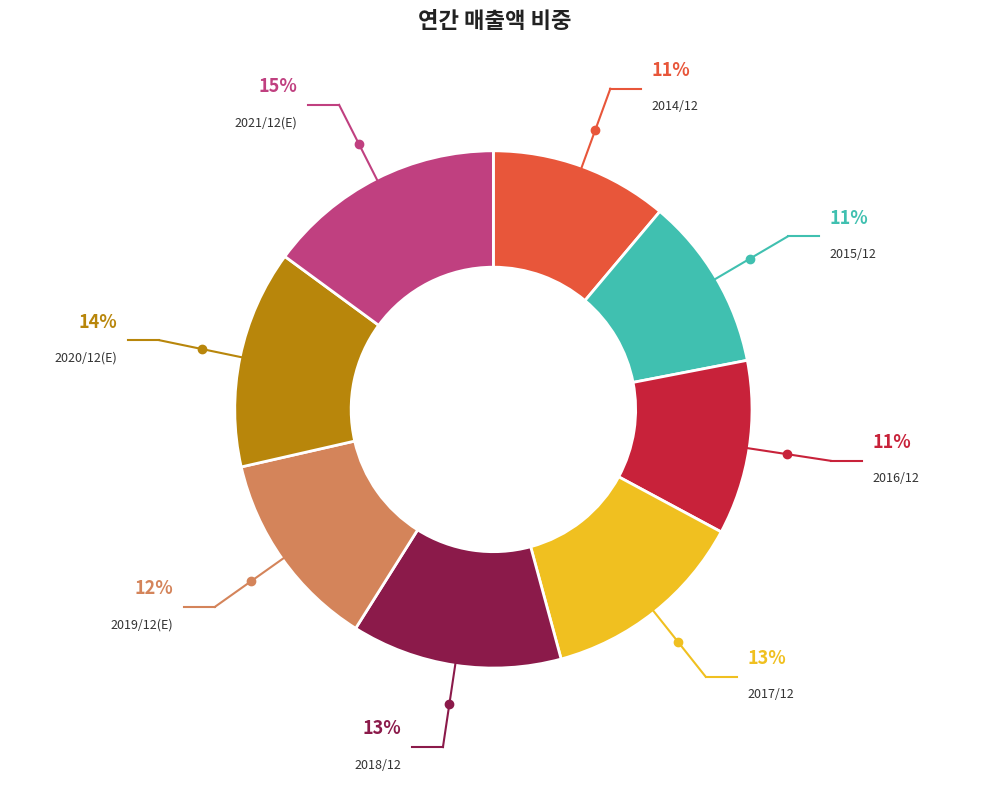

What percentage is the 2021/12(E) slice, to the nearest percent?

15%